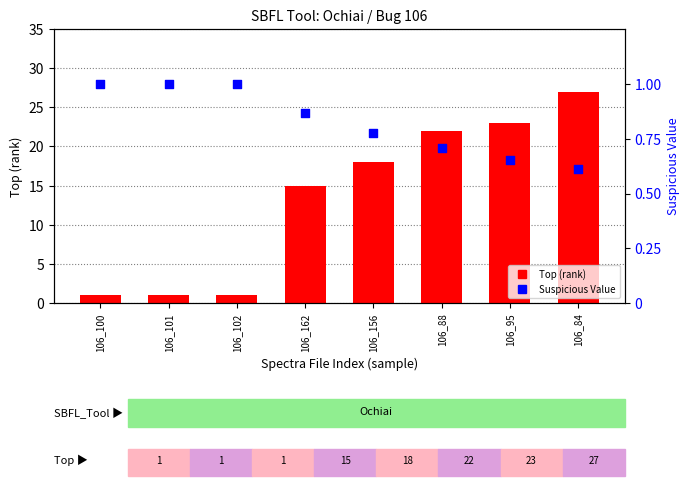

At which category is the sum across all series the highest?

106_84